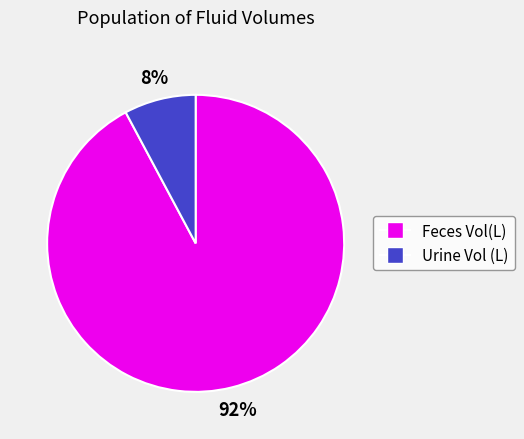

To the nearest percent, what is the combined percentage of Urine Vol (L) and Feces Vol(L)?

100%